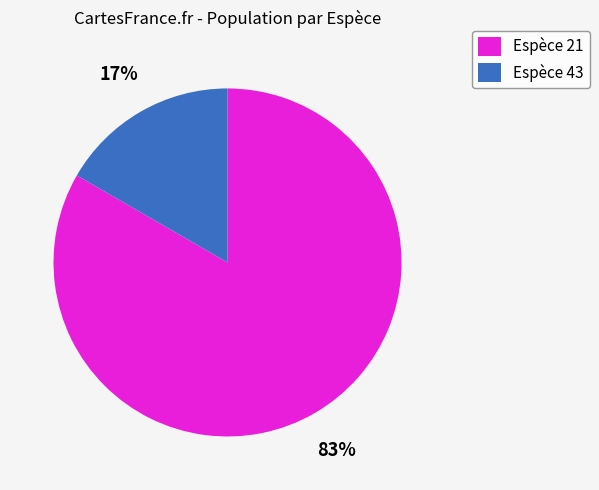

Between Espèce 43 and Espèce 21, which is larger?

Espèce 21